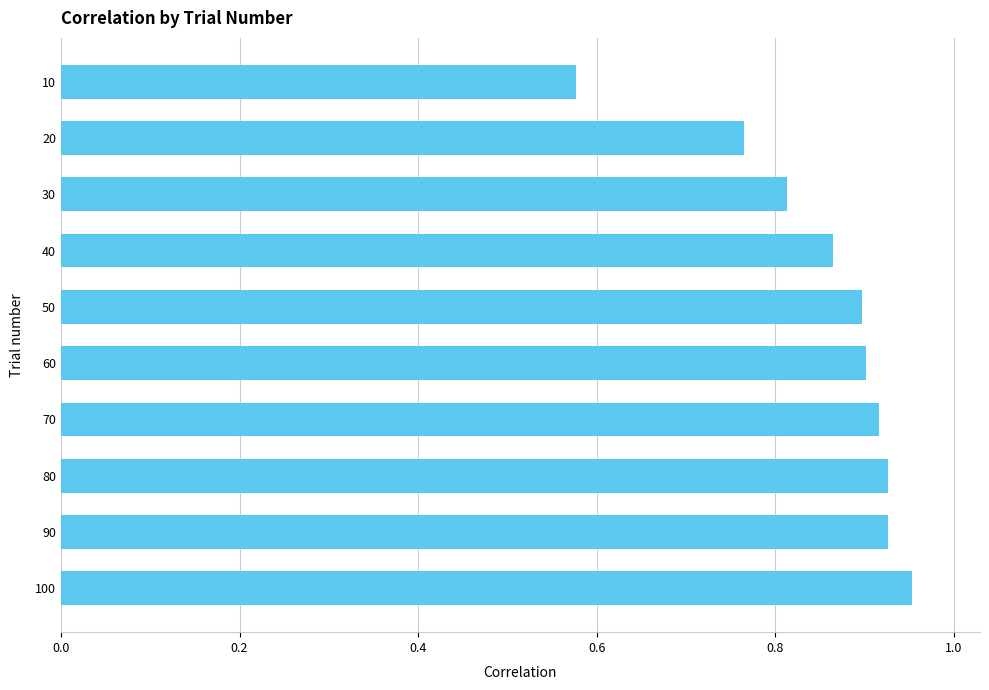

The value at 80 is 0.9. True or false?

True